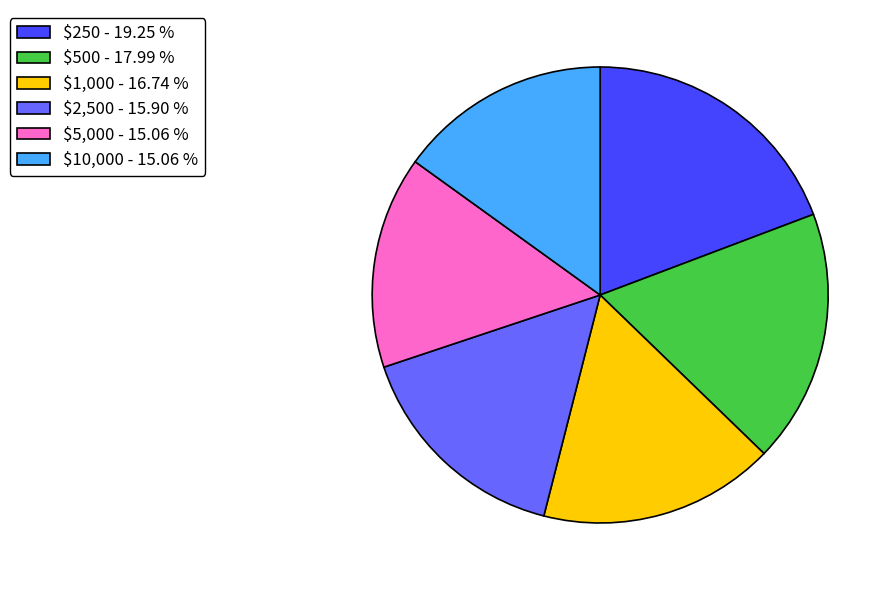

Does any single category account for the majority?

No